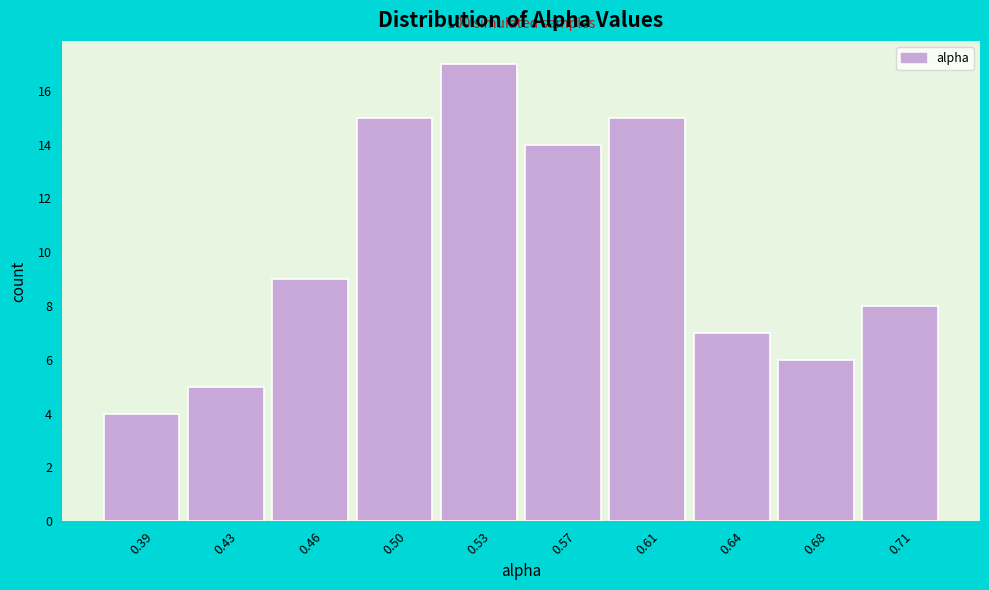

Reading left to right, transcribe all the data shown in this chart.

0.39=4	0.43=5	0.46=9	0.50=15	0.53=17	0.57=14	0.61=15	0.64=7	0.68=6	0.71=8